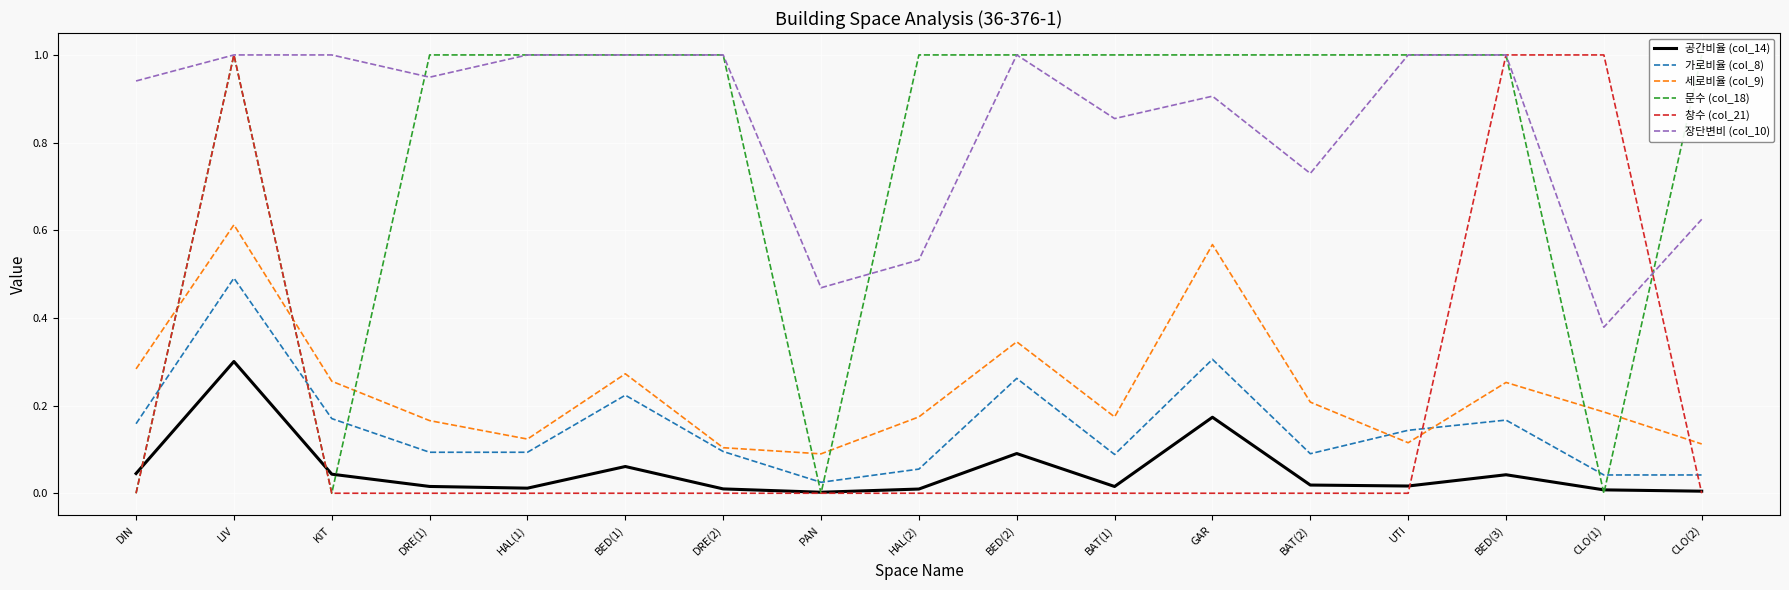

At which category is the sum across all series the highest?

LIV